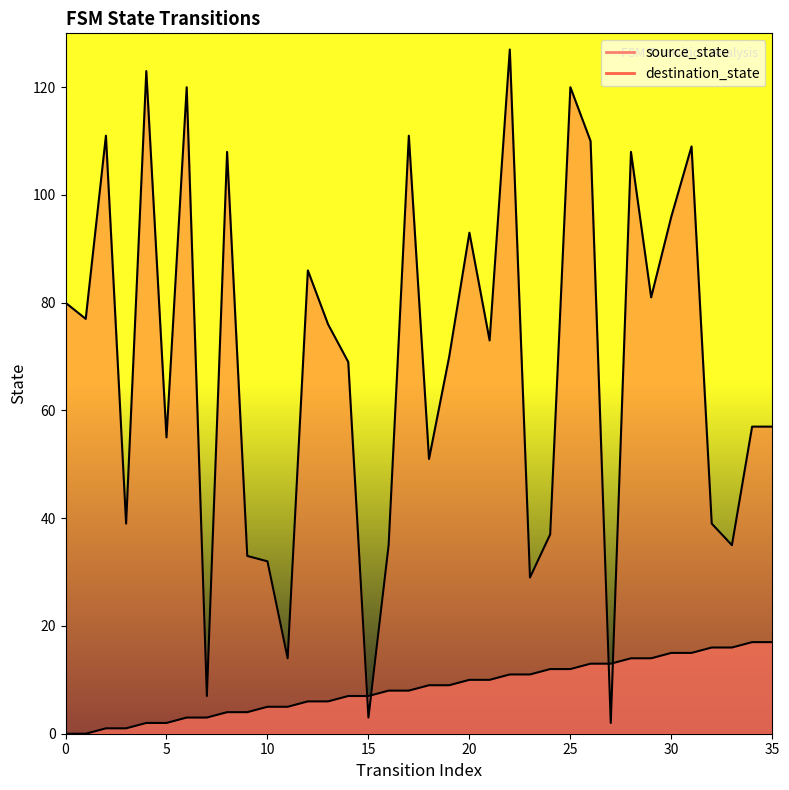

Which series has the largest Y range (max minus min)?

destination_state